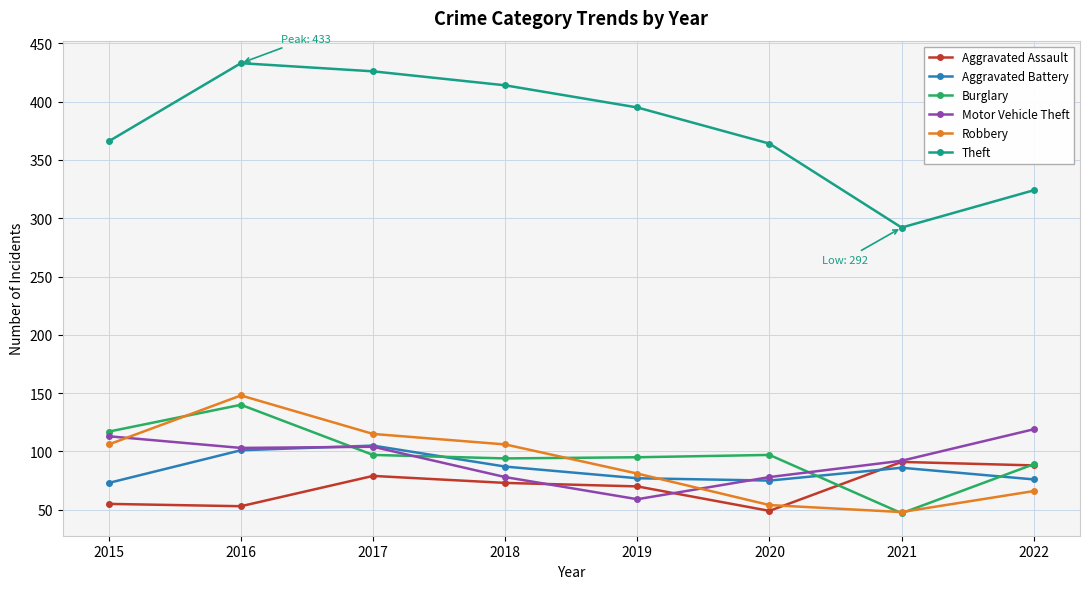

Where does the Burglary series first go above 97?

2015